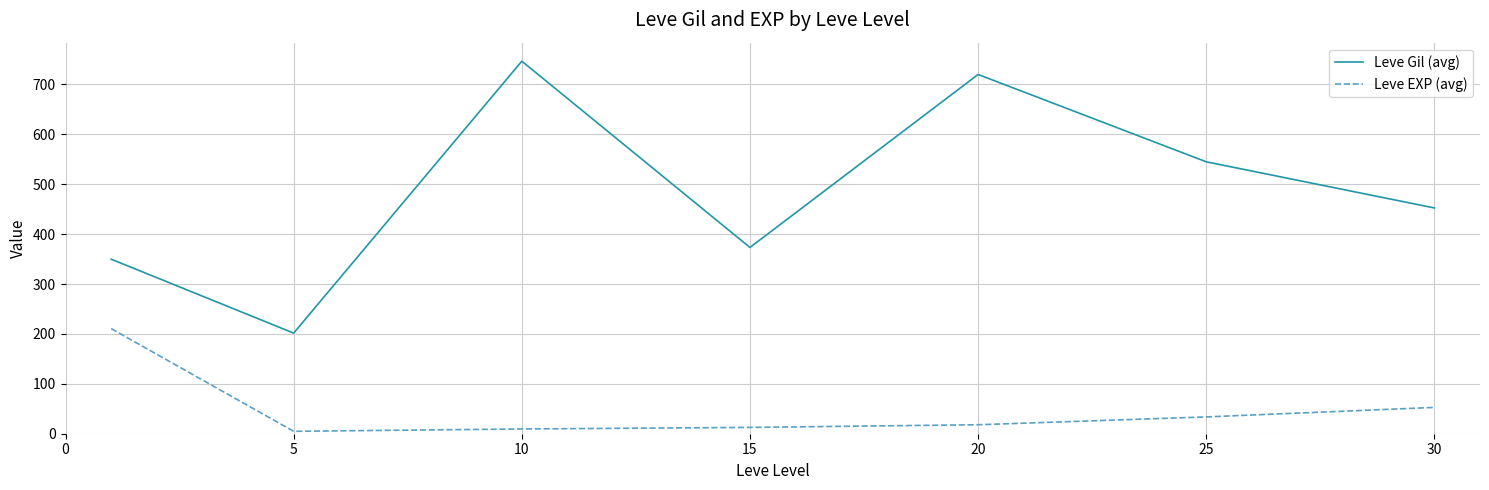

Rank the series by their maximum value, from highest to lowest.

Leve Gil (avg), Leve EXP (avg)